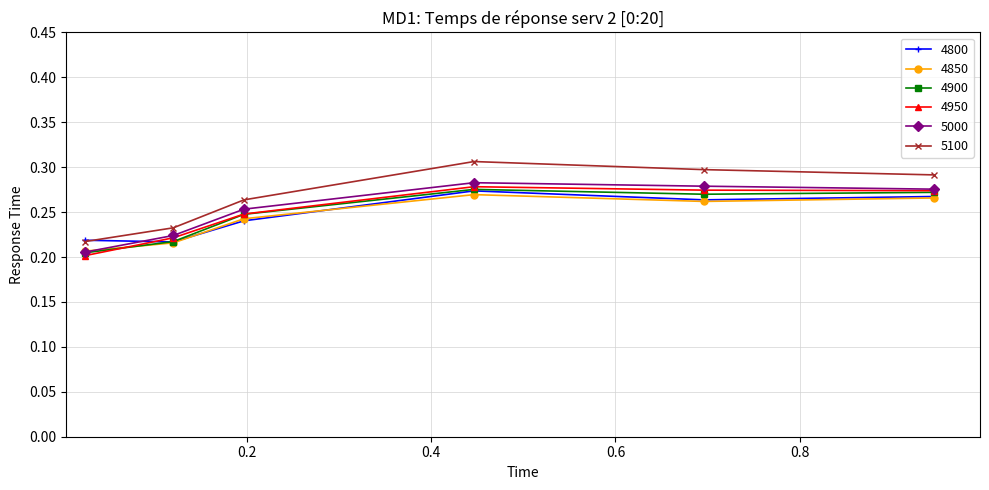

True or false: 5100 and 5000 cross at least once.

False